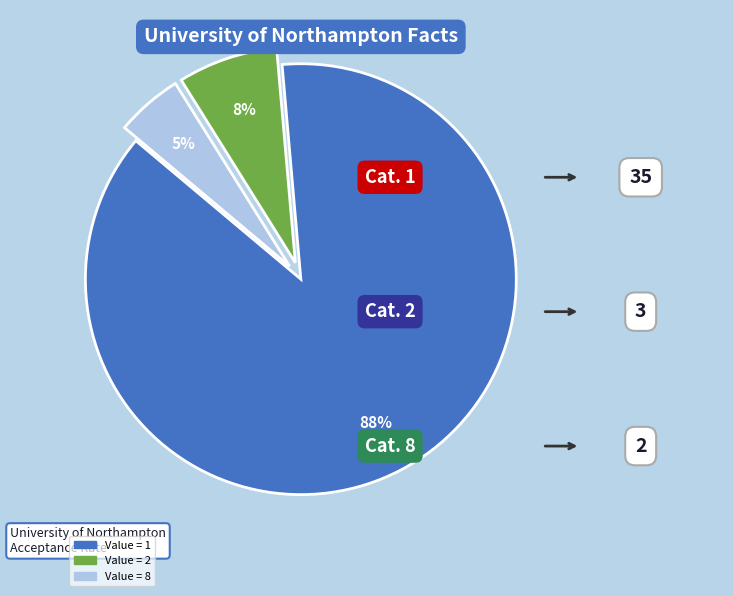

Does any single category account for the majority?

Yes